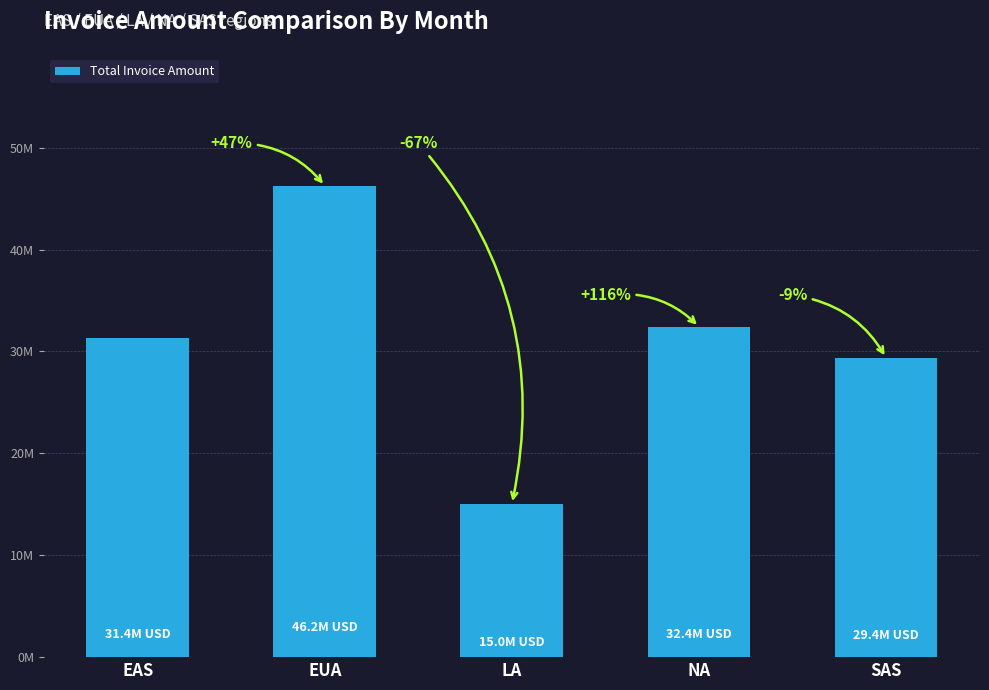

Reading right to left, list all the values displayed in this chart.

29376425.0	32422527.4	15040468.9	46238935.1	31359801.8